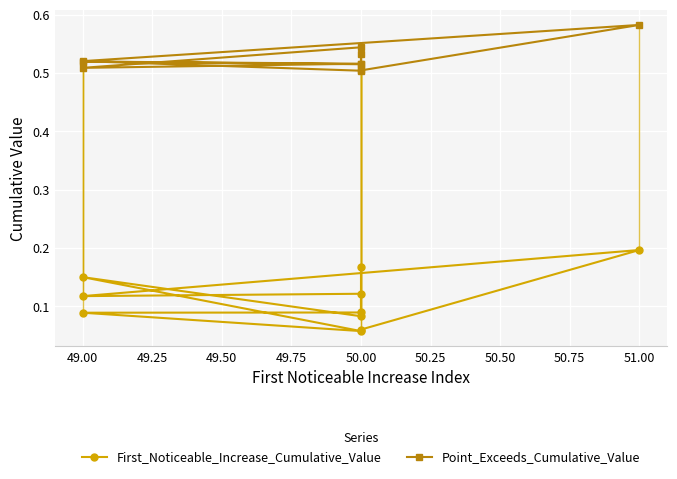

Is the value of First_Noticeable_Increase_Cumulative_Value at 50.00 greater than the value of Point_Exceeds_Cumulative_Value at 50.00?

No